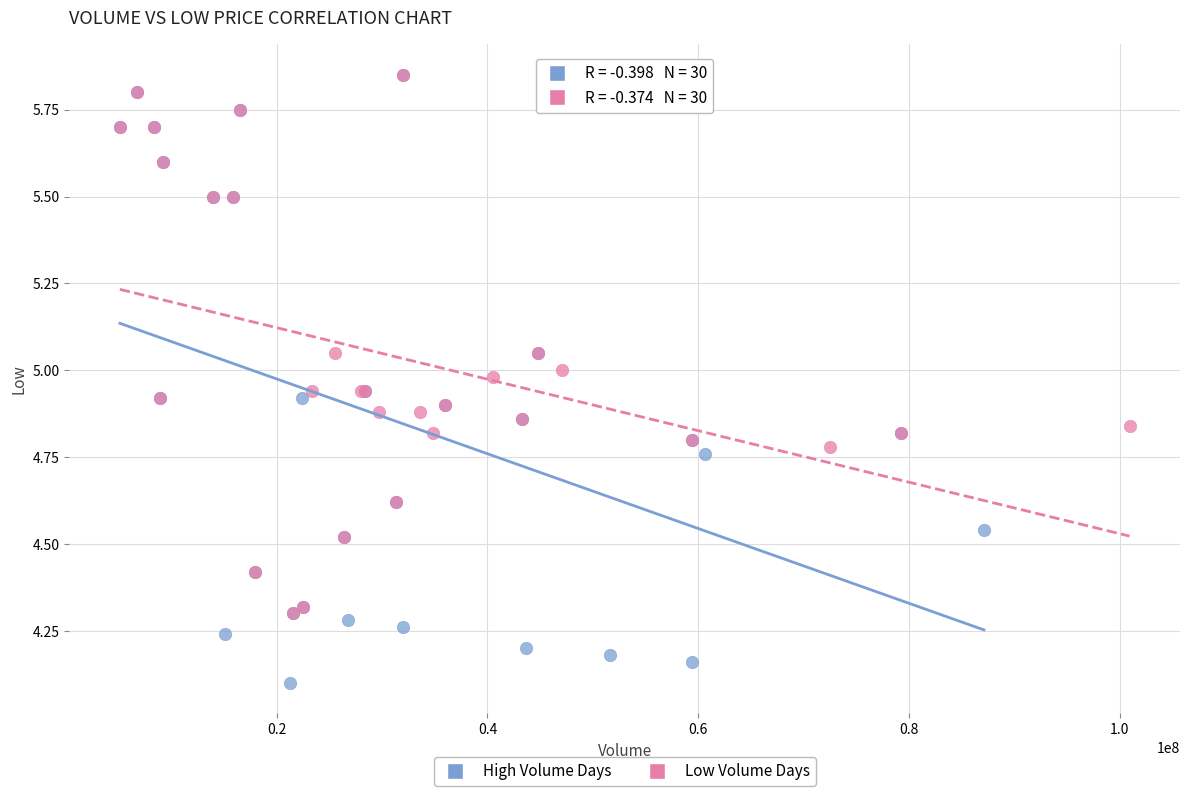

Which series has the largest Y range (max minus min)?

High Volume Days